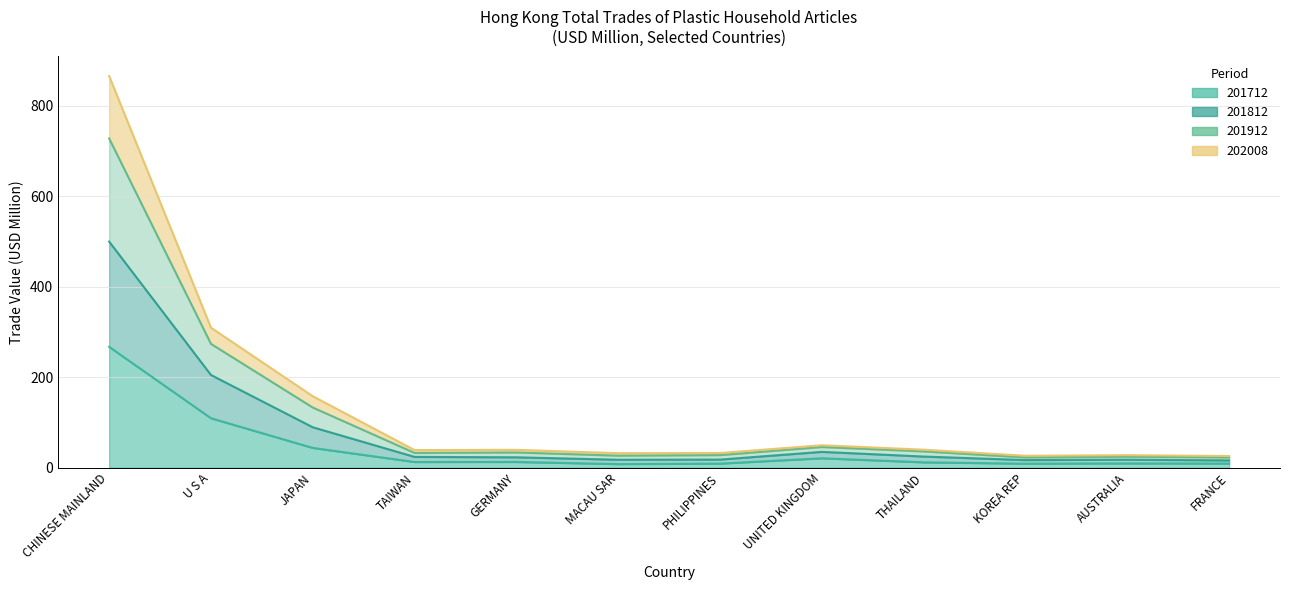

What is the total value across all series at U S A?

897.1